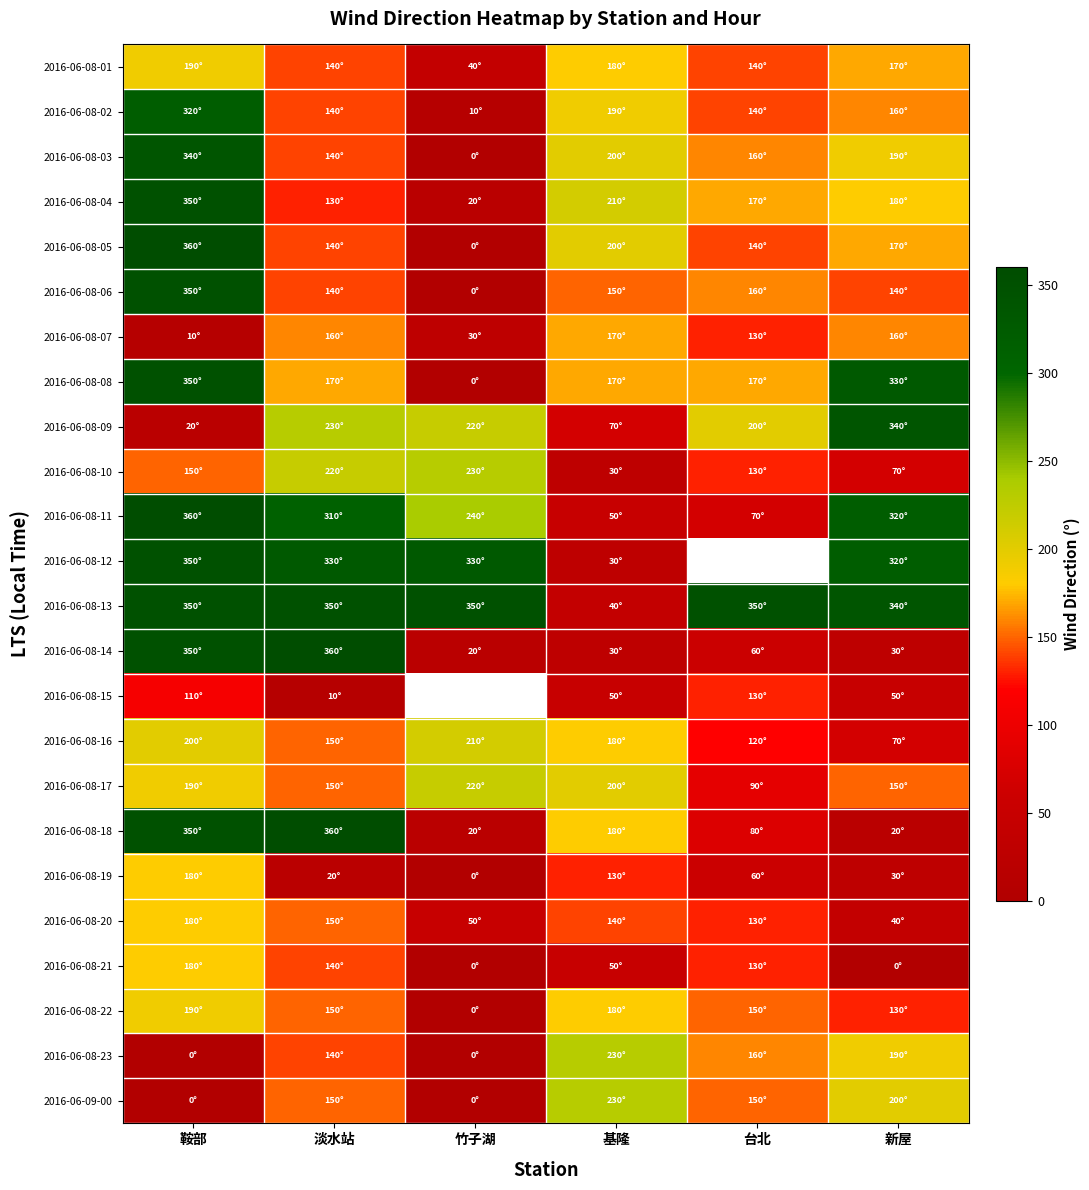

What is the spread (max minus min) of values at 基隆?

200.0